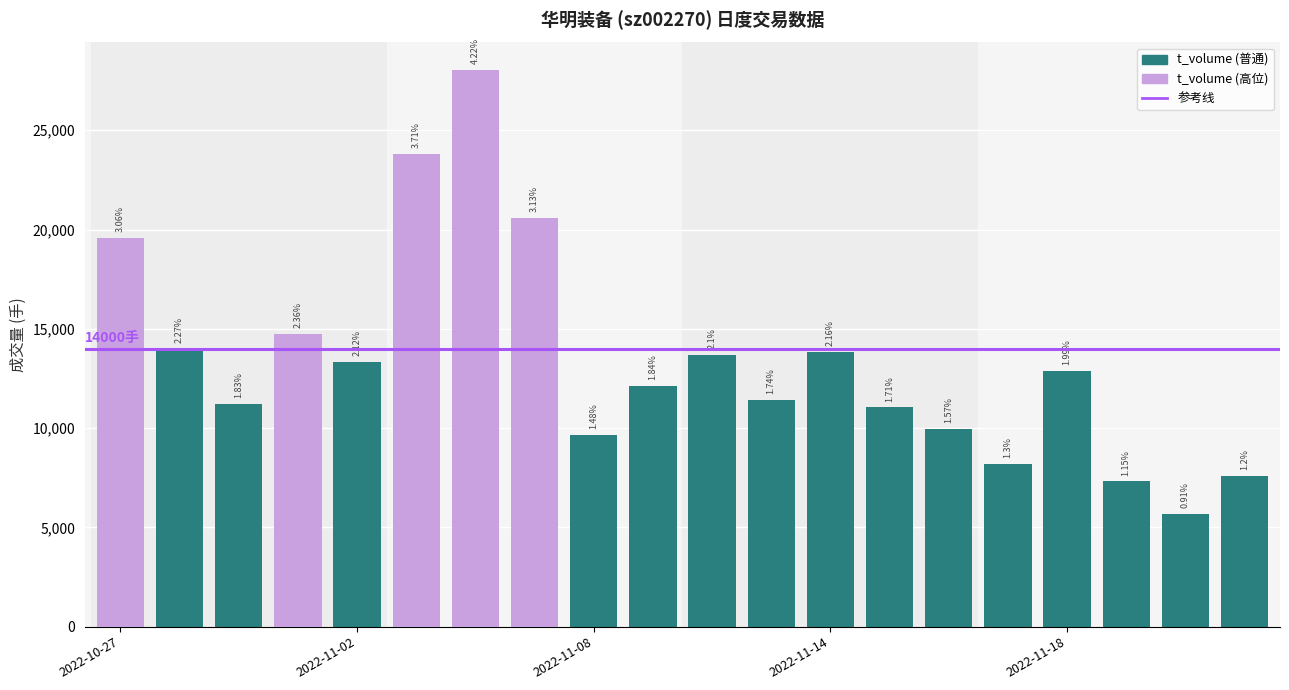

Is it true that t_change equals 1.9 at 2022-11-17?

False